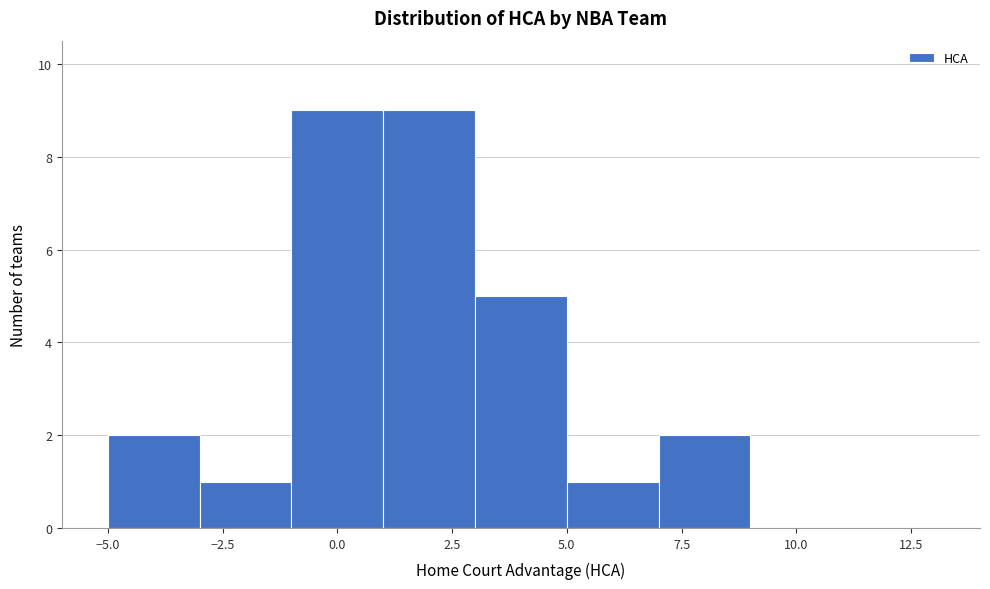

How tall is the bar that spans 5 to 7 on the x-axis? The values are not printed on the chart, so give them approximately, as read against the axis.

1